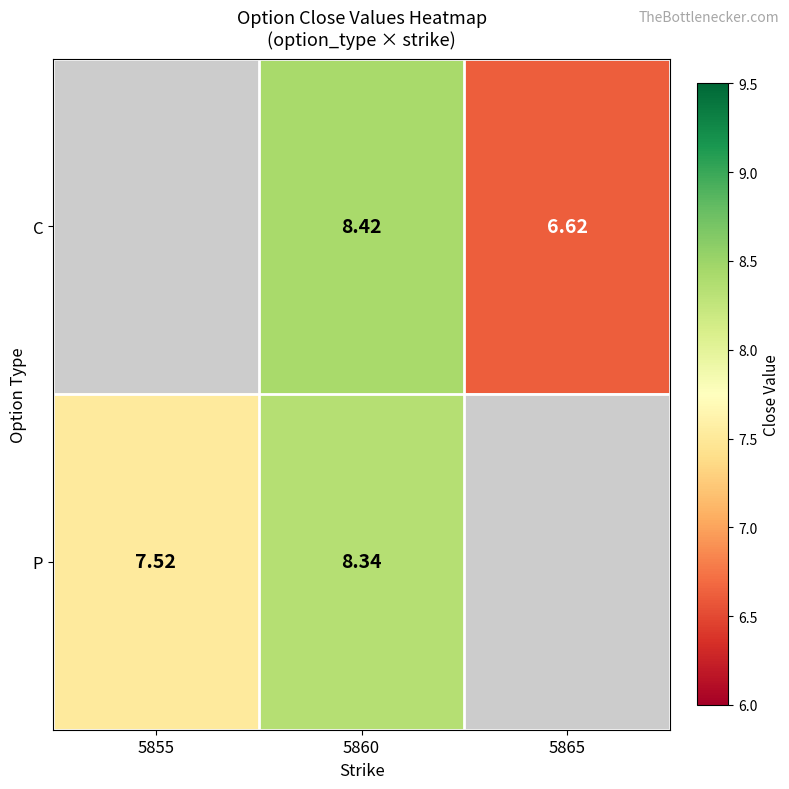

What is the total value across all series at 5860?

16.8